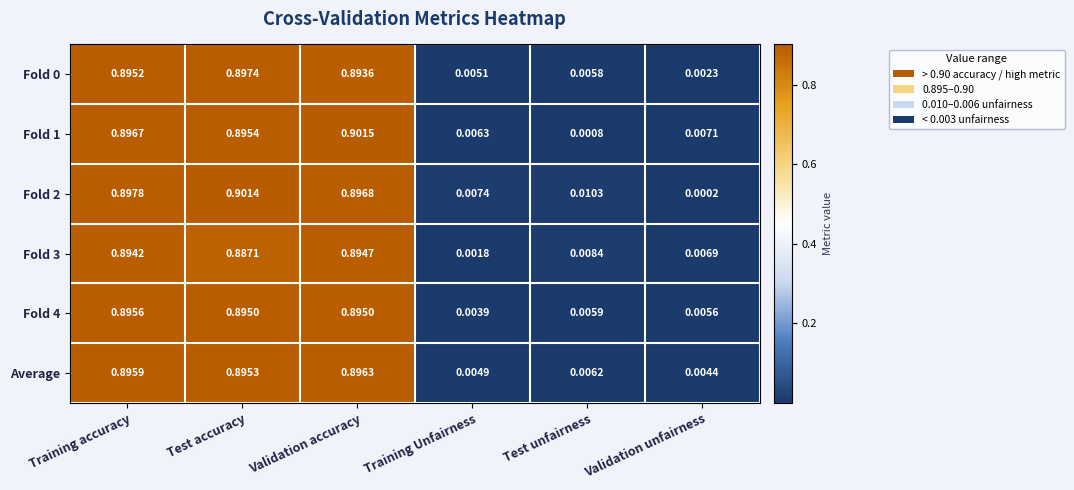

Is the value of Average at Test unfairness greater than the value of Fold 0 at Validation accuracy?

No